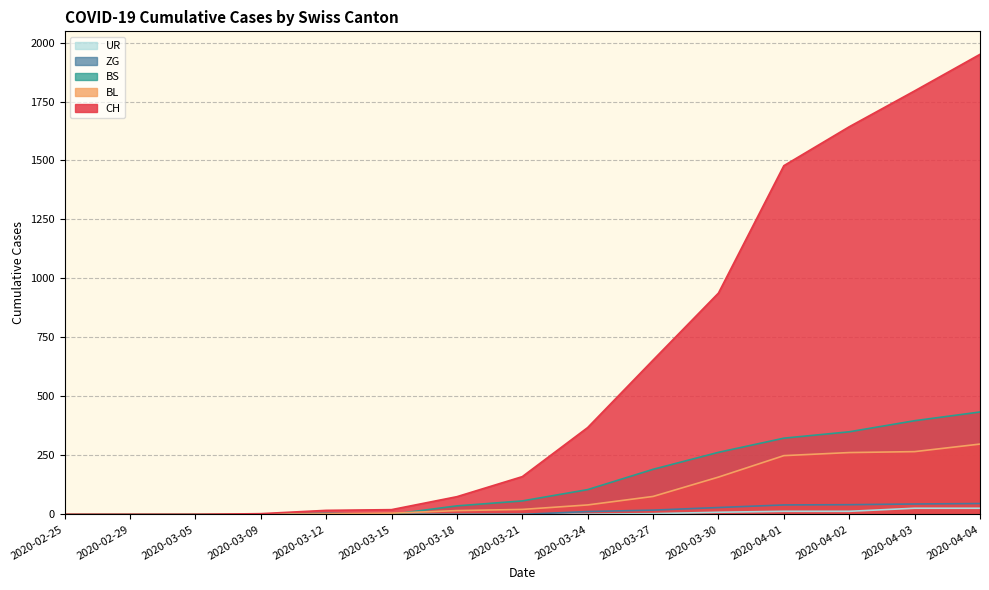

True or false: BS has a value of 32 at 2020-03-24.

False